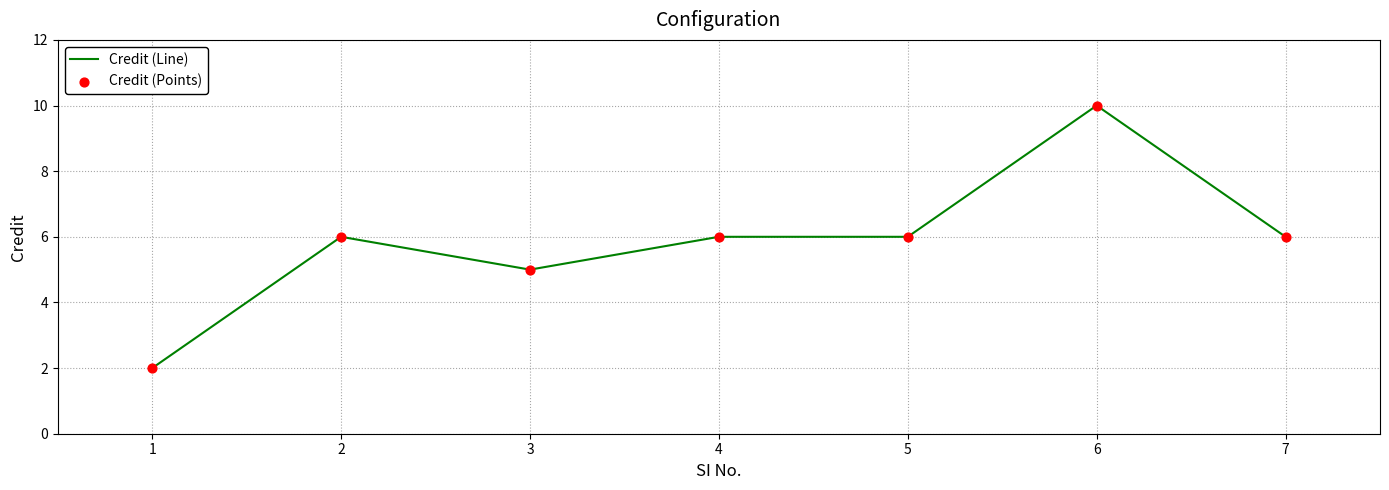

What is the sum of all values?

41